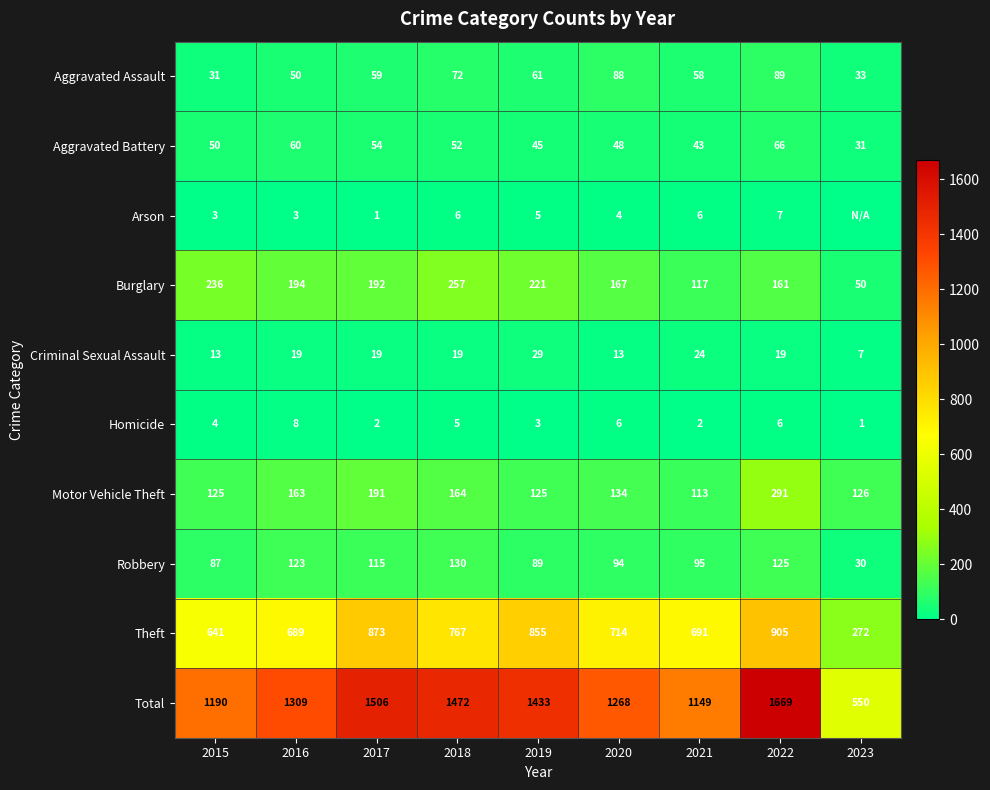

Is it true that Motor Vehicle Theft equals 444 at 2022?

False